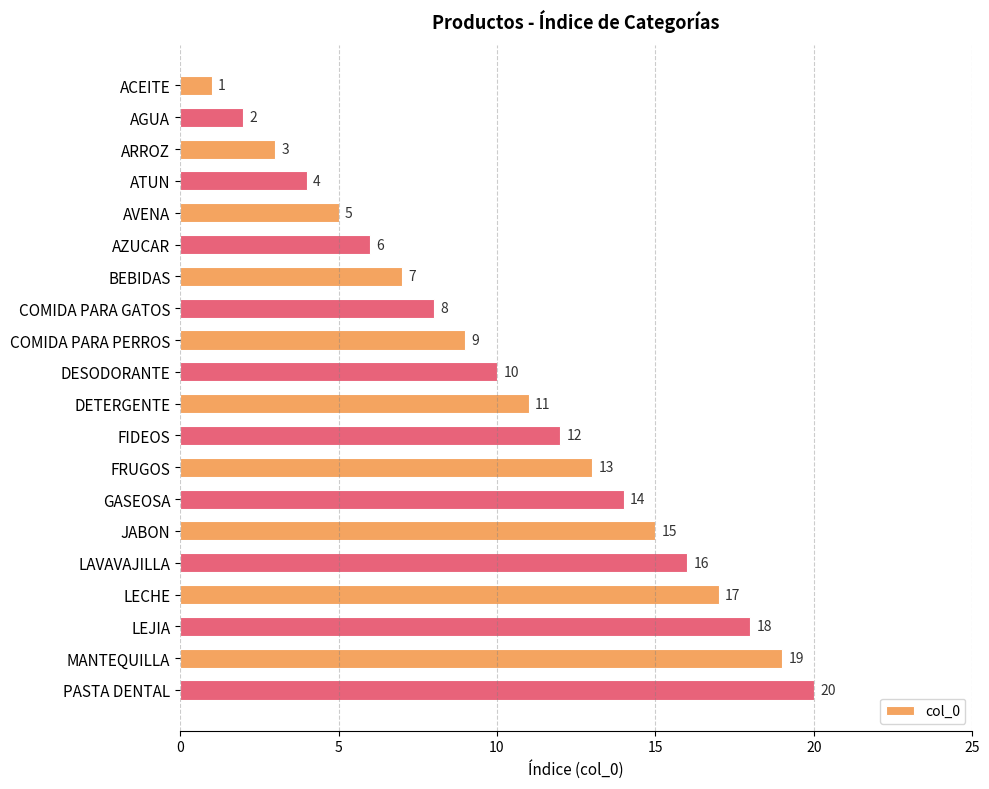

List the labels in order of value, largest first.

PASTA DENTAL, MANTEQUILLA, LEJIA, LECHE, LAVAVAJILLA, JABON, GASEOSA, FRUGOS, FIDEOS, DETERGENTE, DESODORANTE, COMIDA PARA PERROS, COMIDA PARA GATOS, BEBIDAS, AZUCAR, AVENA, ATUN, ARROZ, AGUA, ACEITE